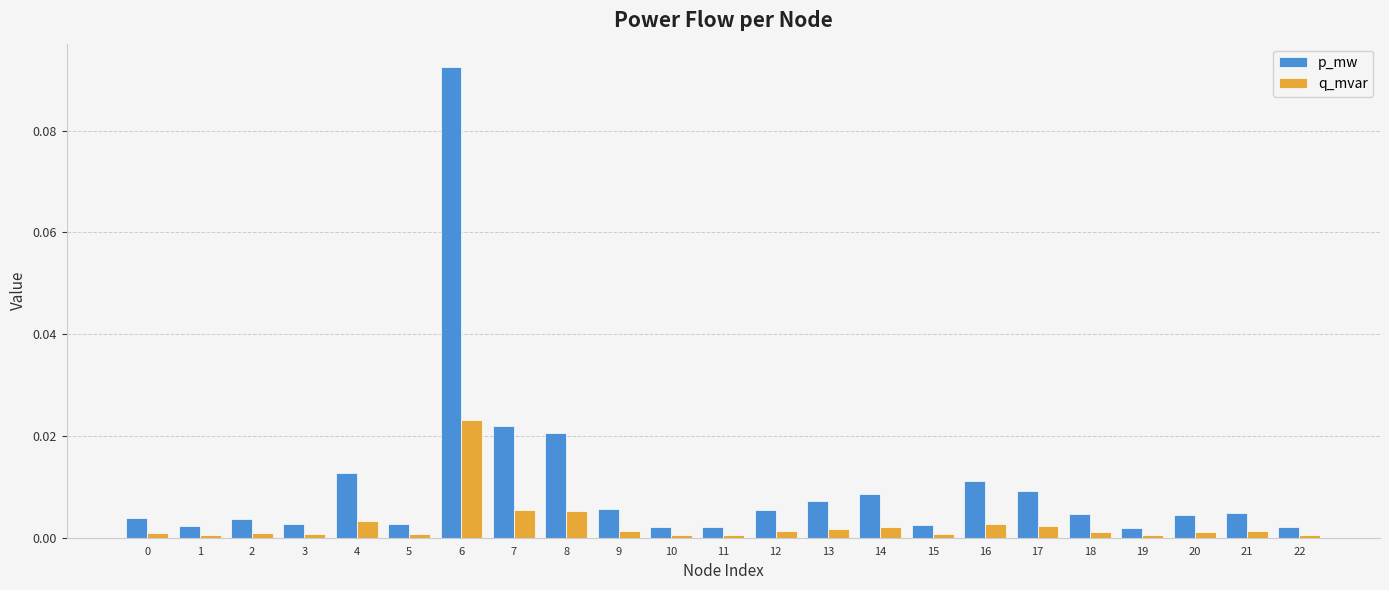

Which series has the widest spread of values?

p_mw